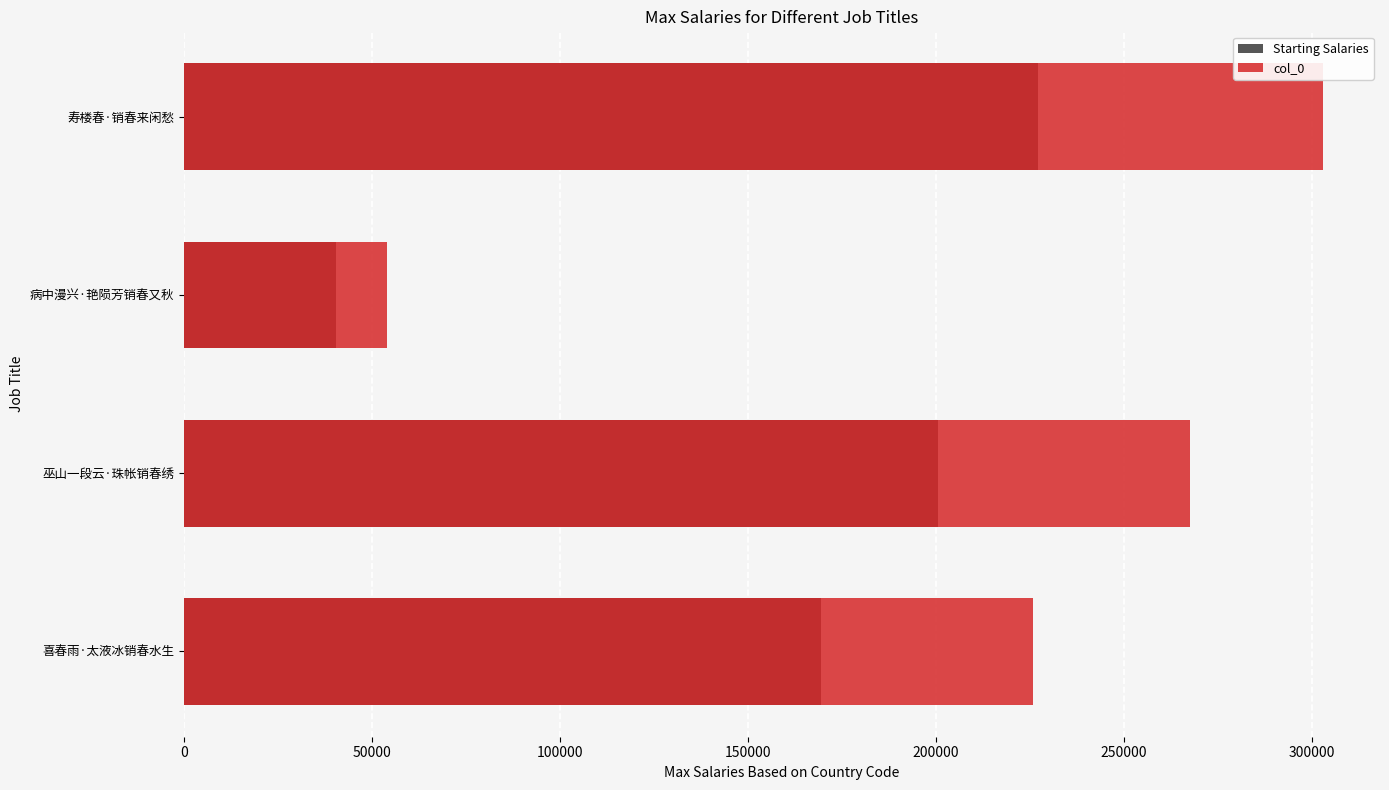

Which series has the largest range (max minus min)?

col_0